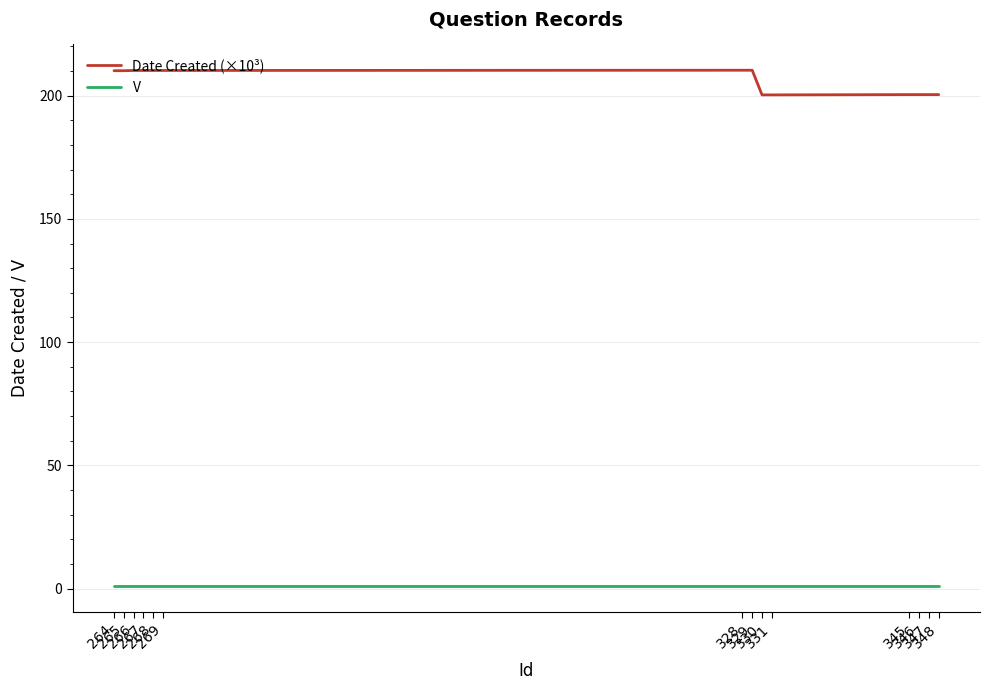

Rank the series at 345 from lowest to highest value.

V, Date Created (×10³)